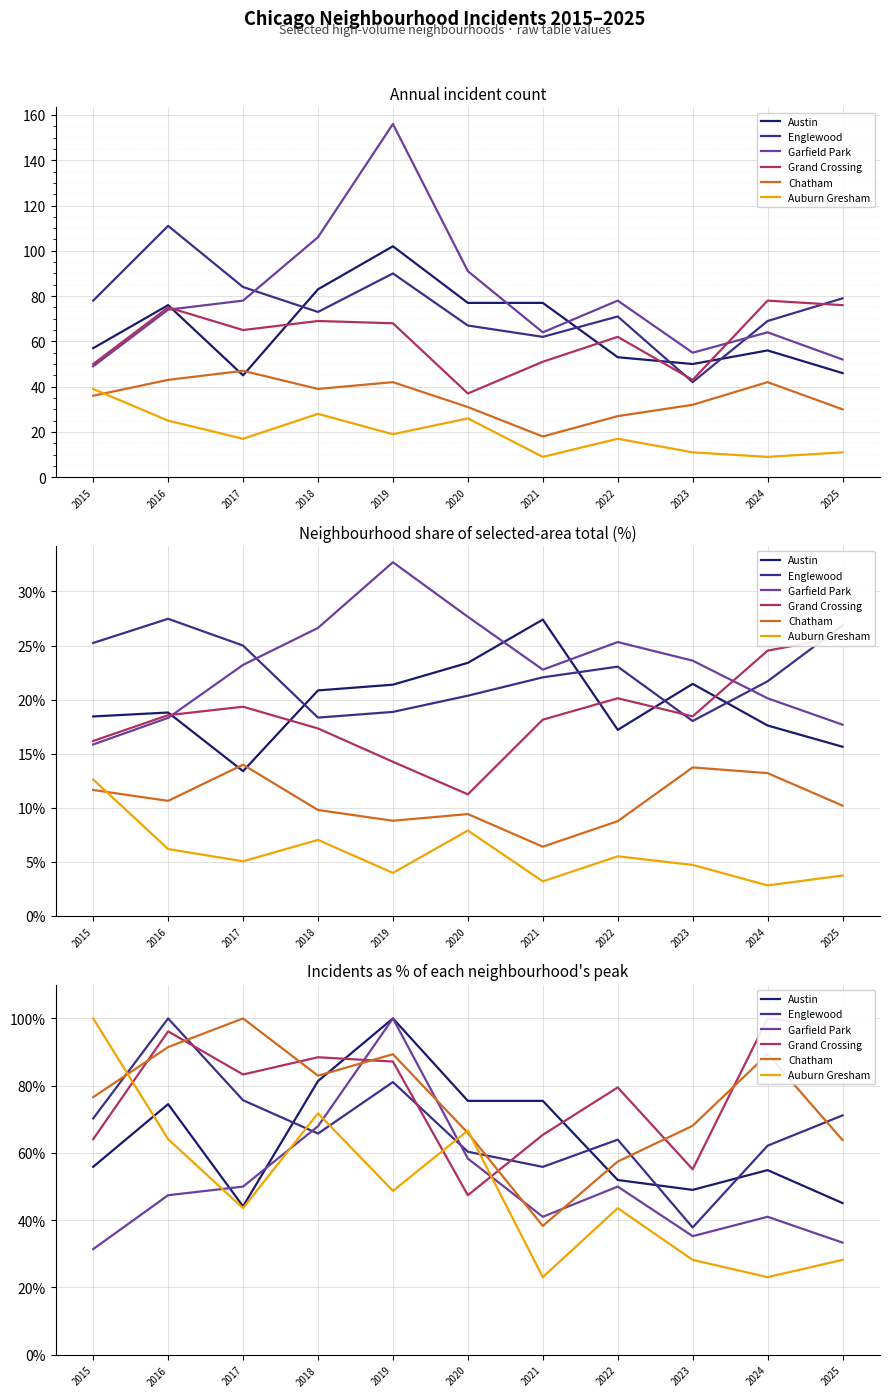

What is the highest value of the Englewood series?

100.0